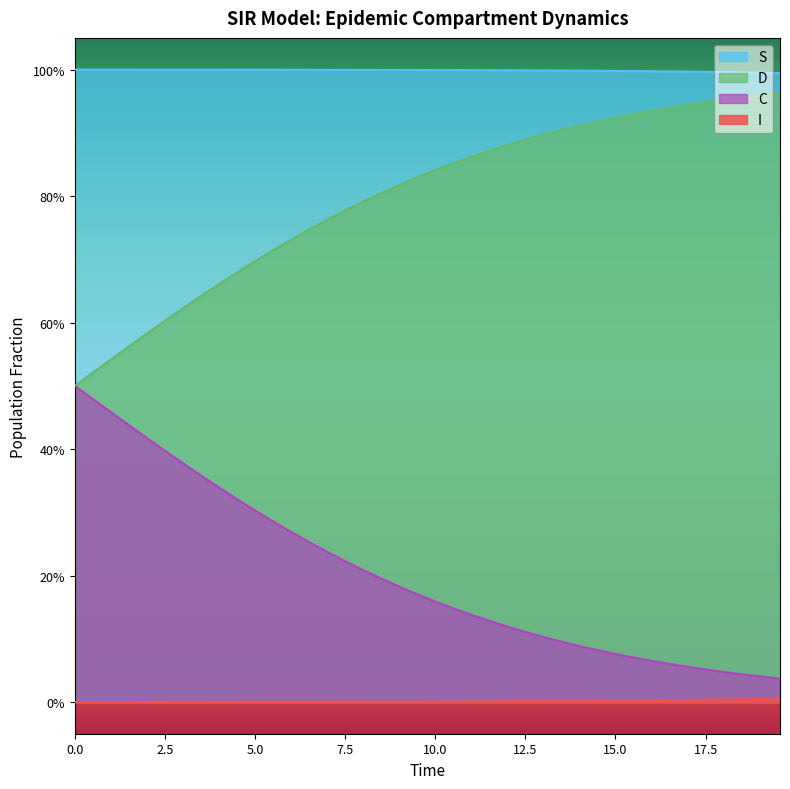

Does the chart display data point markers on the line(s)?

No